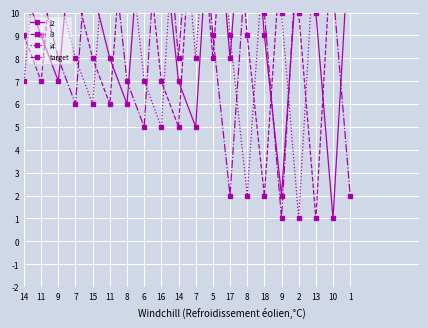

List the series in order of their peak value, highest first.

i2, i3, i4, target